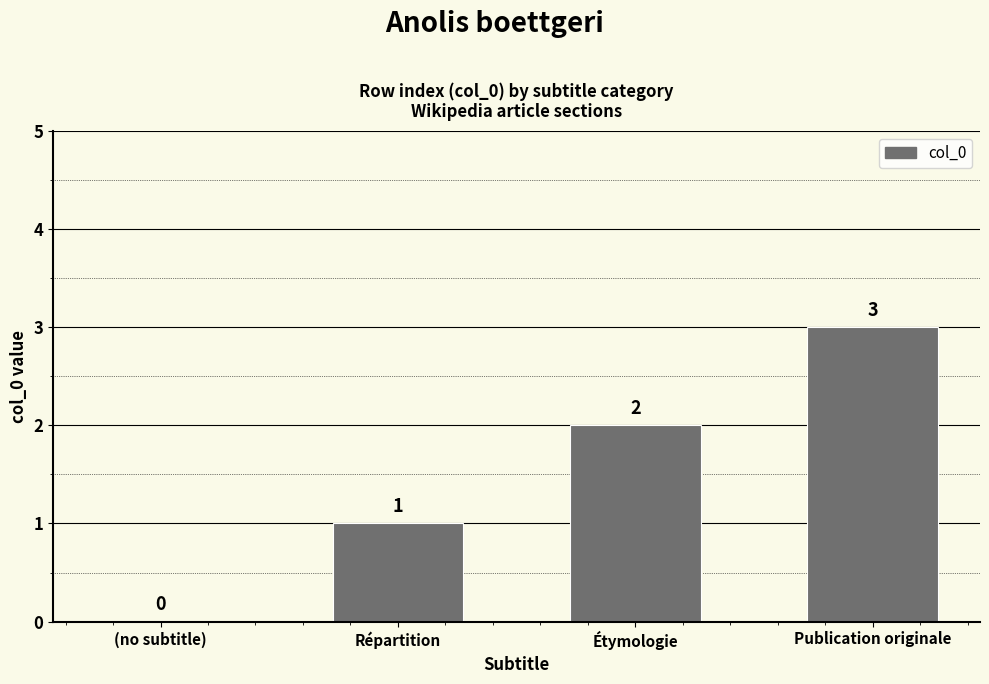

How many values are between 1 and 3?

3